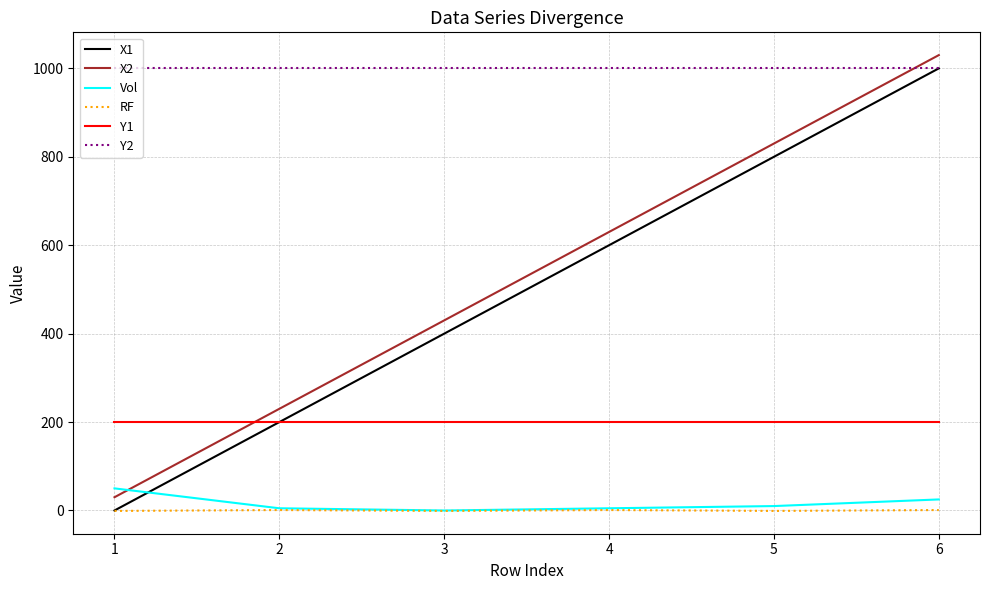

True or false: Y1 and Y2 intersect in this chart.

False